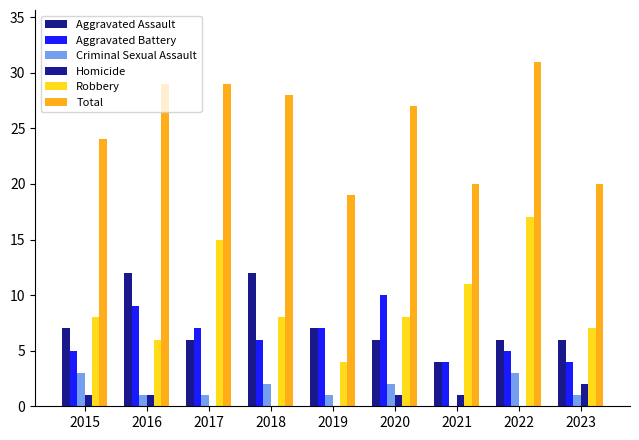

Which series changed the most between 2019 and 2020?

Total